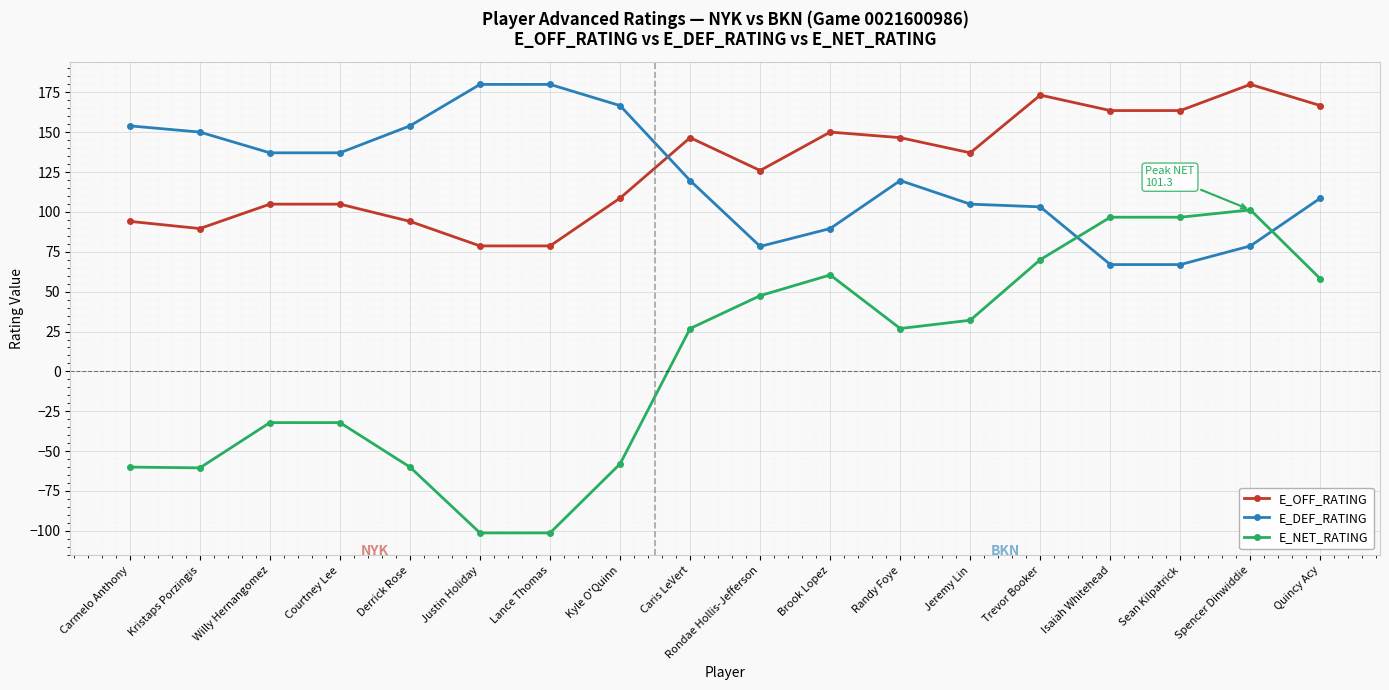

At how many categories does at least one series exceed 20?

18